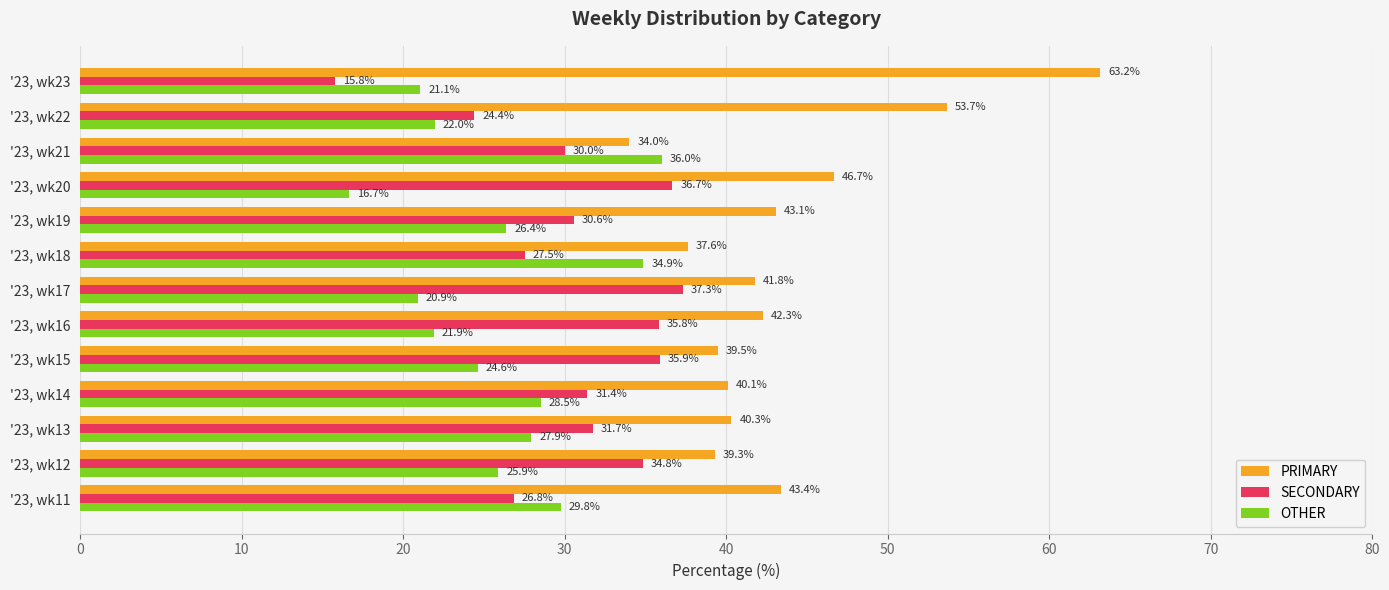

True or false: SECONDARY has a value of 35.9 at '23, wk15.

True